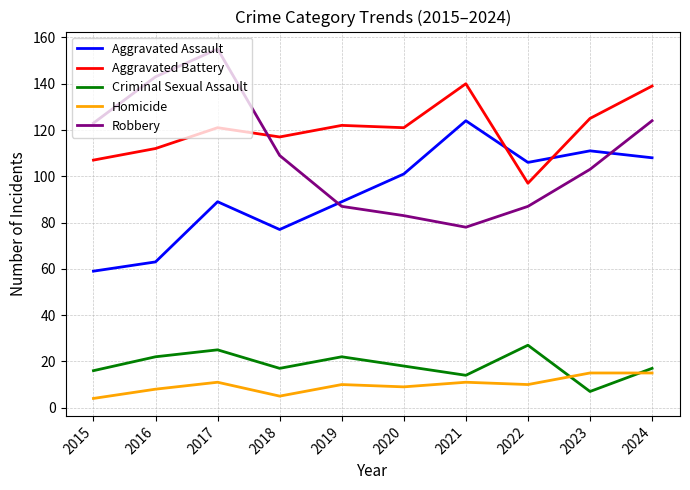

What is the difference between the second highest and minimum values in the Aggravated Assault series?

52